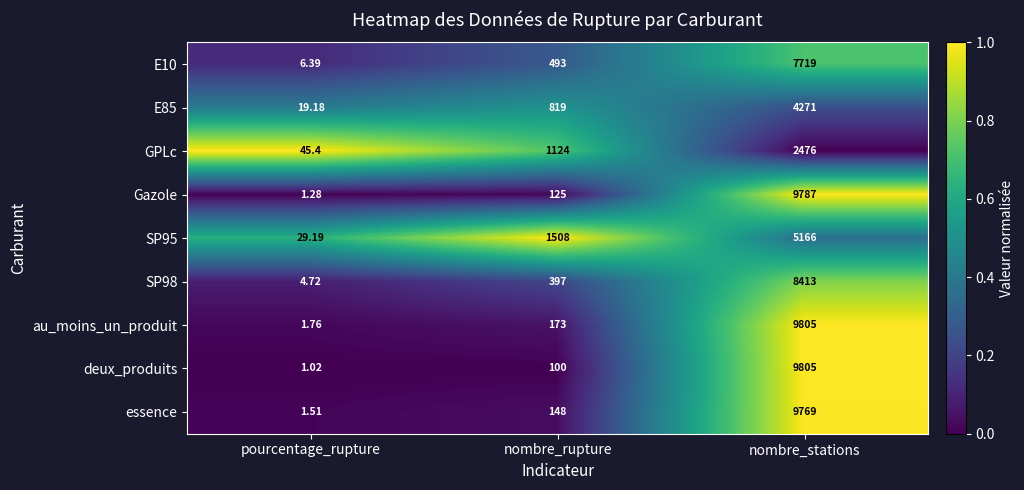

Which series has the largest range (max minus min)?

deux_produits